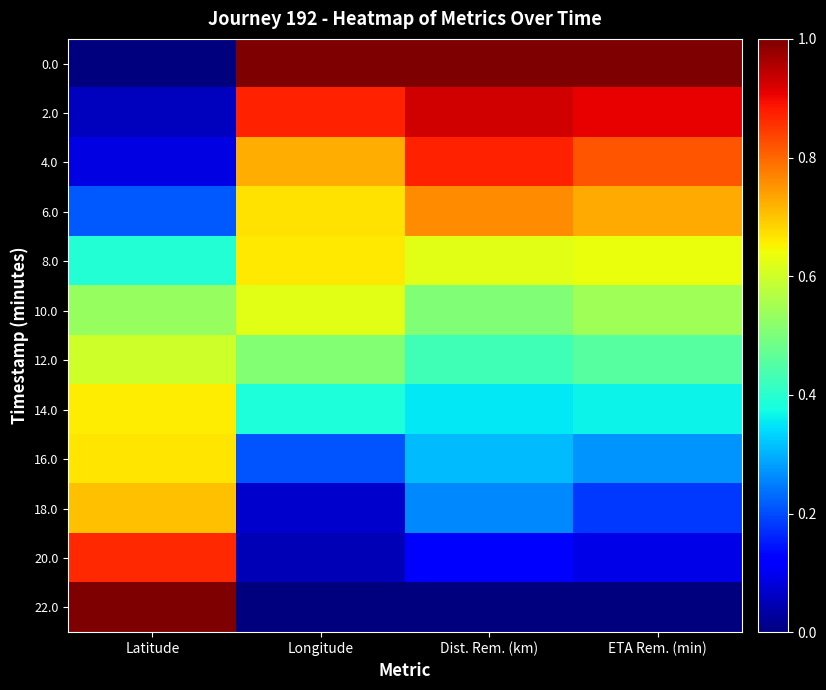

What is the spread (max minus min) of values at Latitude?

1.0